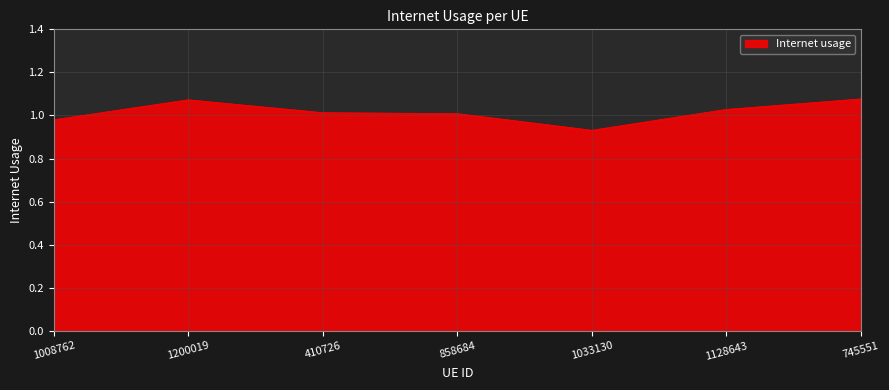

Where is the first local maximum?

1200019